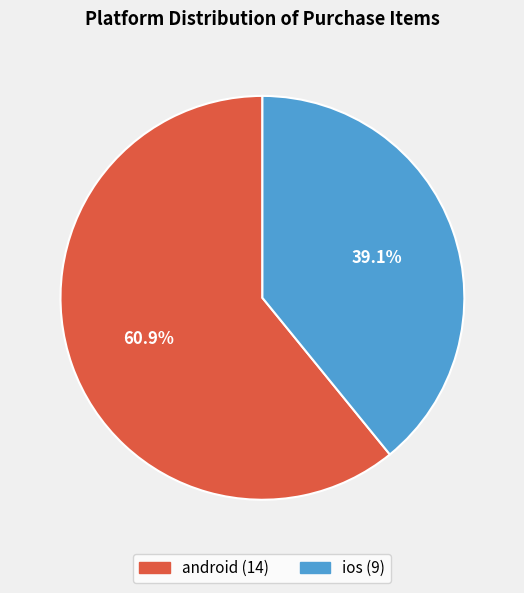

To the nearest percent, what is the average slice percentage?

50%